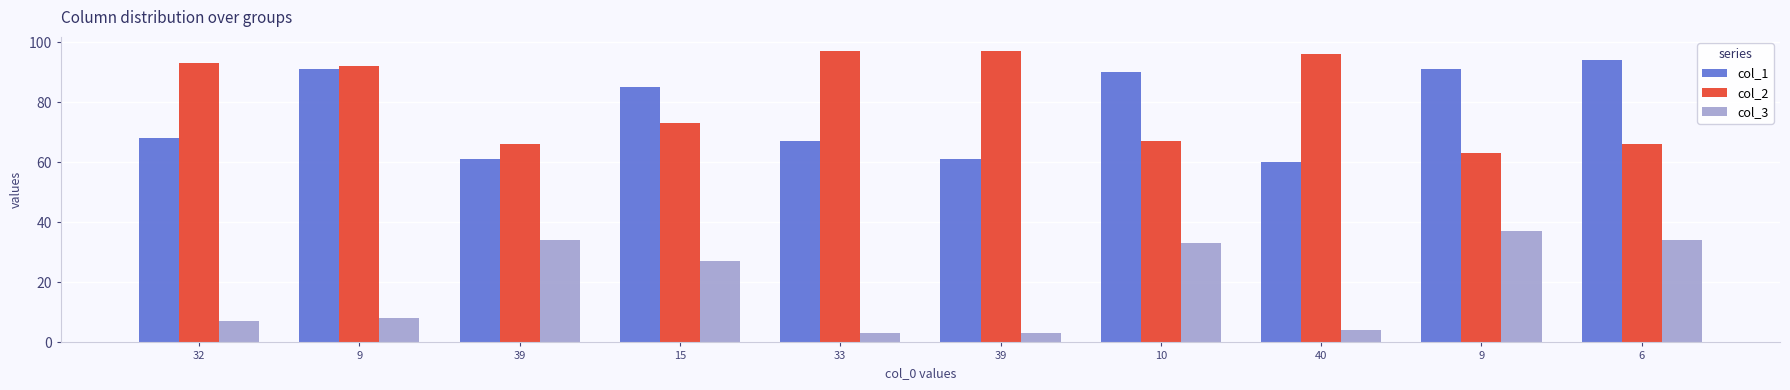

Which series has the largest total across all categories?

col_2